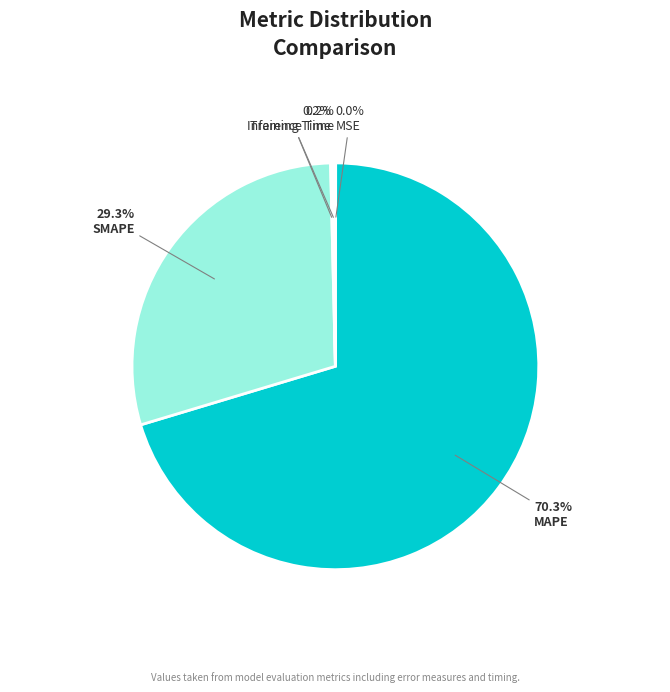

To the nearest percent, what percentage of the pie is SMAPE?

29%